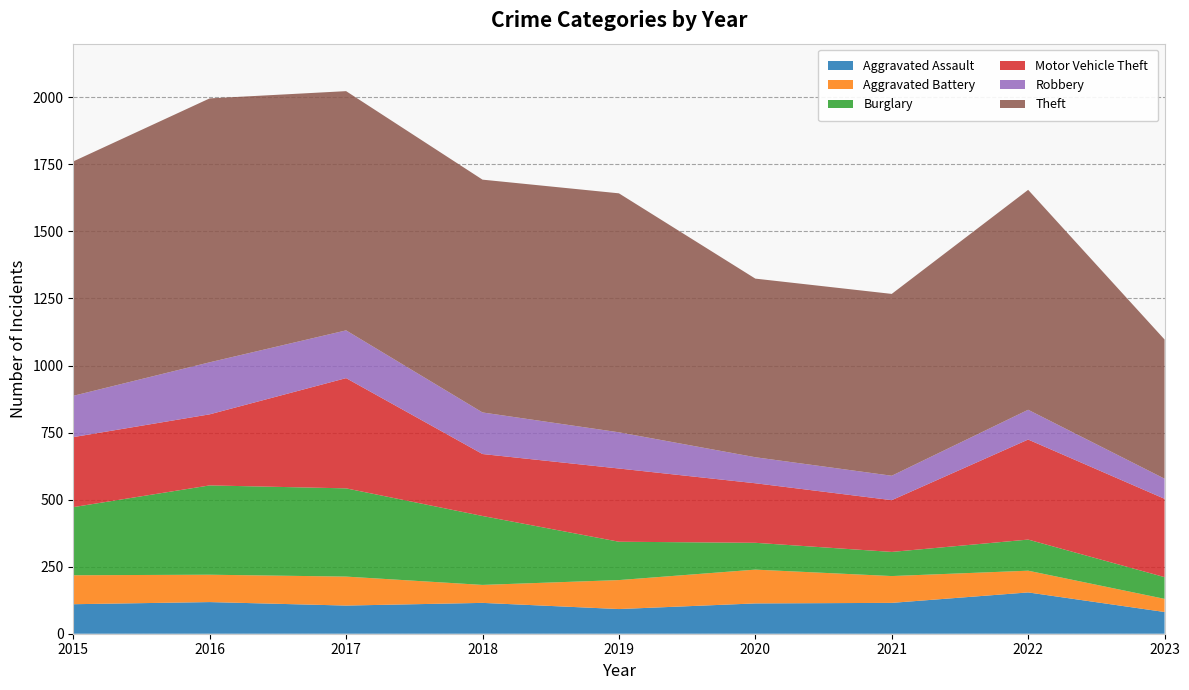

Reading left to right, extract all data points from this chart.

Aggravated Assault: 2015=110	2016=118	2017=105	2018=115	2019=92	2020=113	2021=115	2022=154	2023=81
Aggravated Battery: 2015=108	2016=102	2017=108	2018=67	2019=108	2020=126	2021=100	2022=81	2023=49
Burglary: 2015=254	2016=333	2017=329	2018=257	2019=143	2020=100	2021=90	2022=116	2023=81
Motor Vehicle Theft: 2015=261	2016=265	2017=411	2018=231	2019=273	2020=222	2021=193	2022=373	2023=292
Robbery: 2015=154	2016=194	2017=178	2018=155	2019=135	2020=97	2021=91	2022=111	2023=75
Theft: 2015=874	2016=984	2017=892	2018=868	2019=891	2020=666	2021=678	2022=820	2023=519